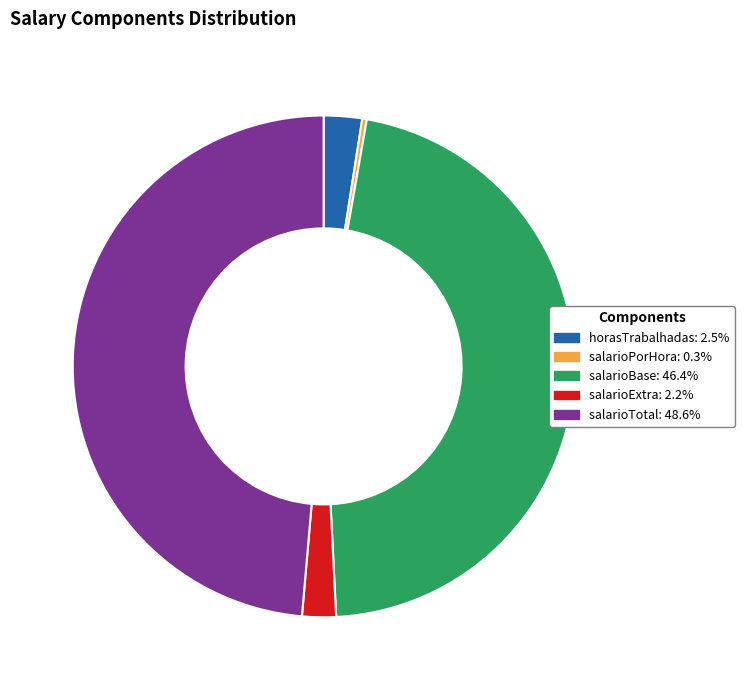

Count the number of slices in the pie.

5